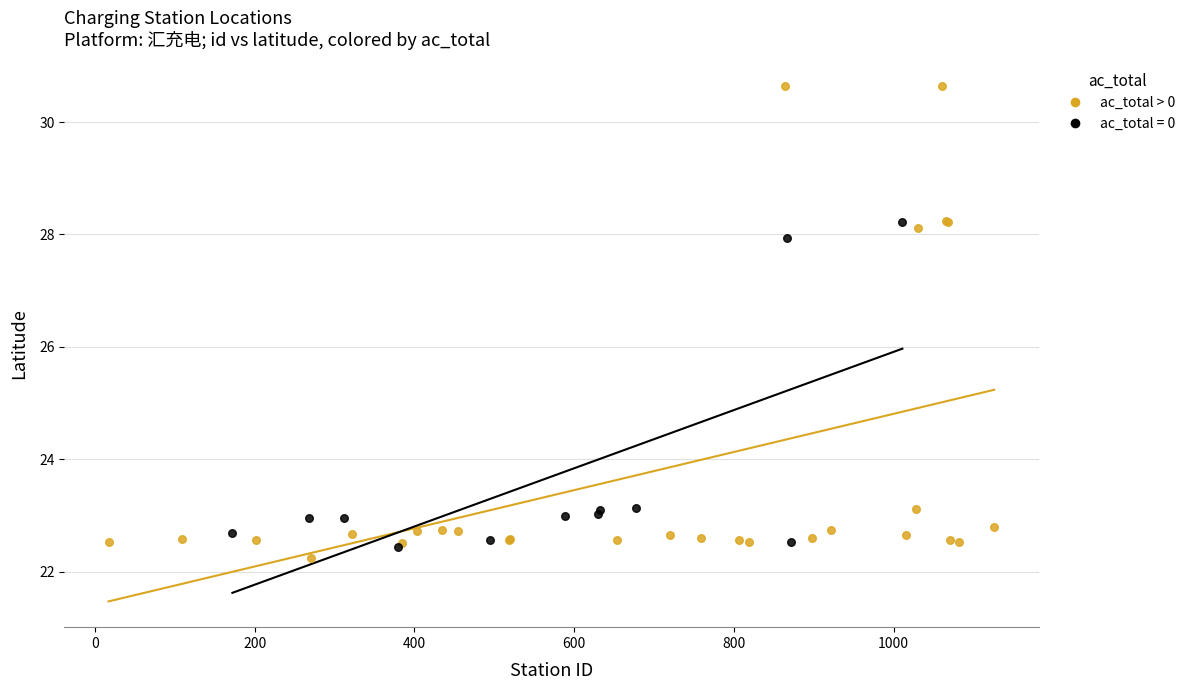

Which series has the widest spread of Y values?

ac_total > 0